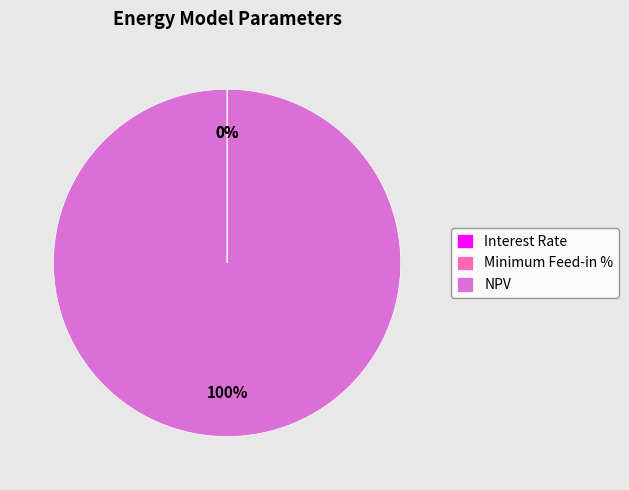

Is it true that NPV is 91% of the pie?

False